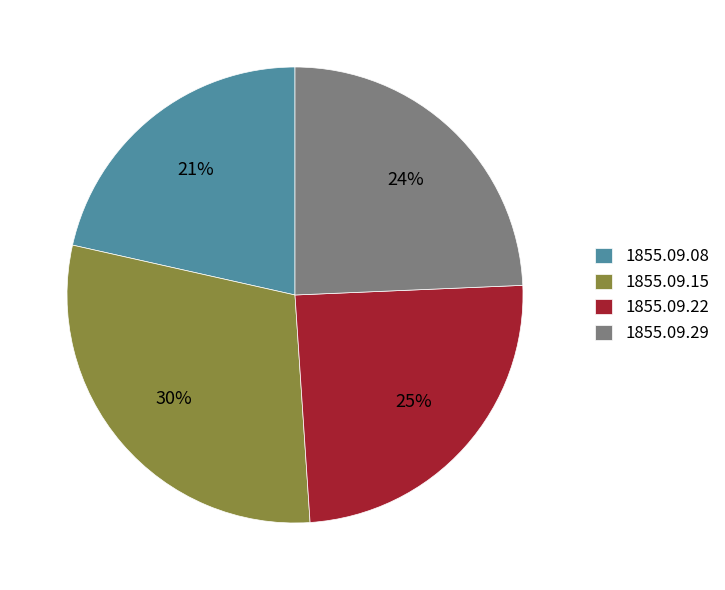

To the nearest percent, what percentage of the pie is 1855.09.15?

30%